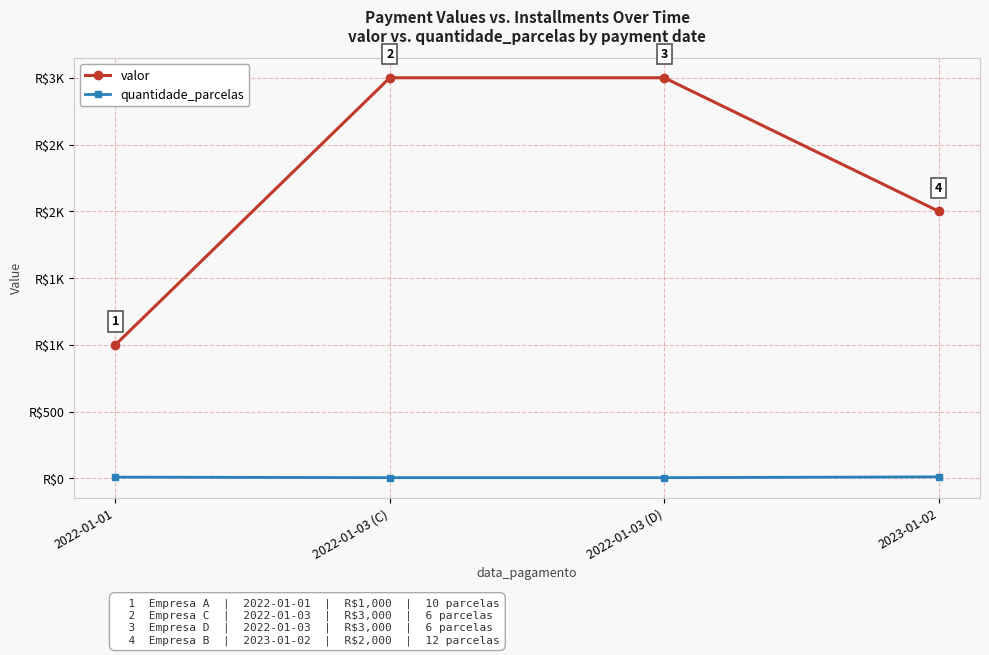

The valor series shows 3000 at 2022-01-03 (D). True or false?

True